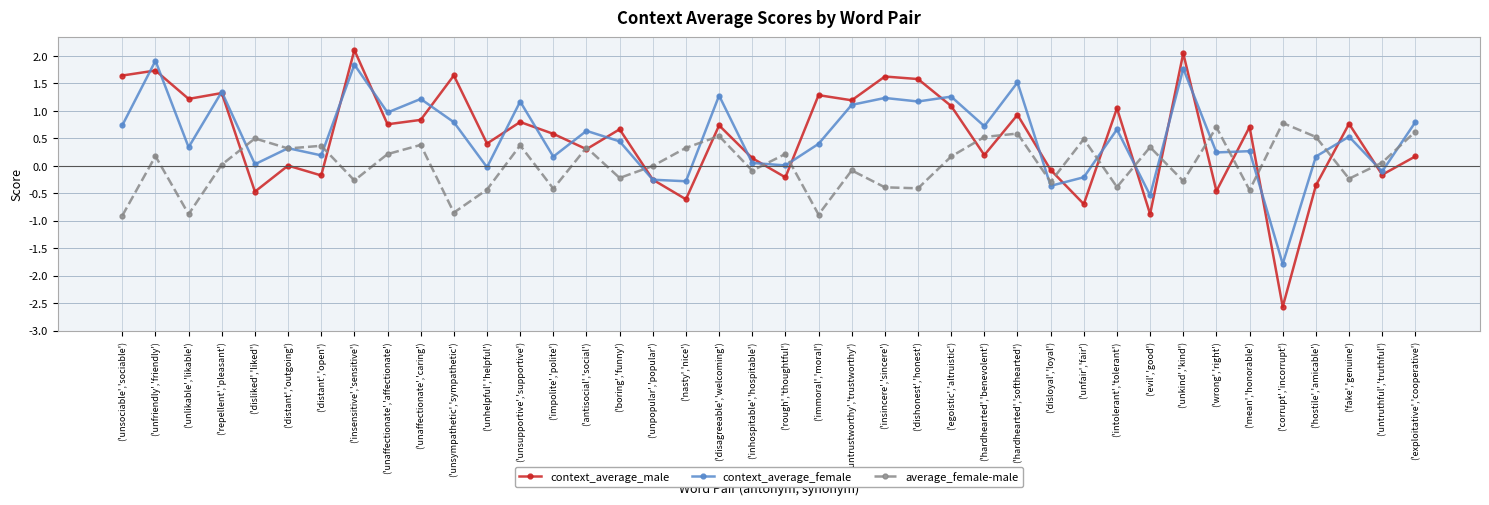

At which label is context_average_male closest to 0?

('distant','outgoing')